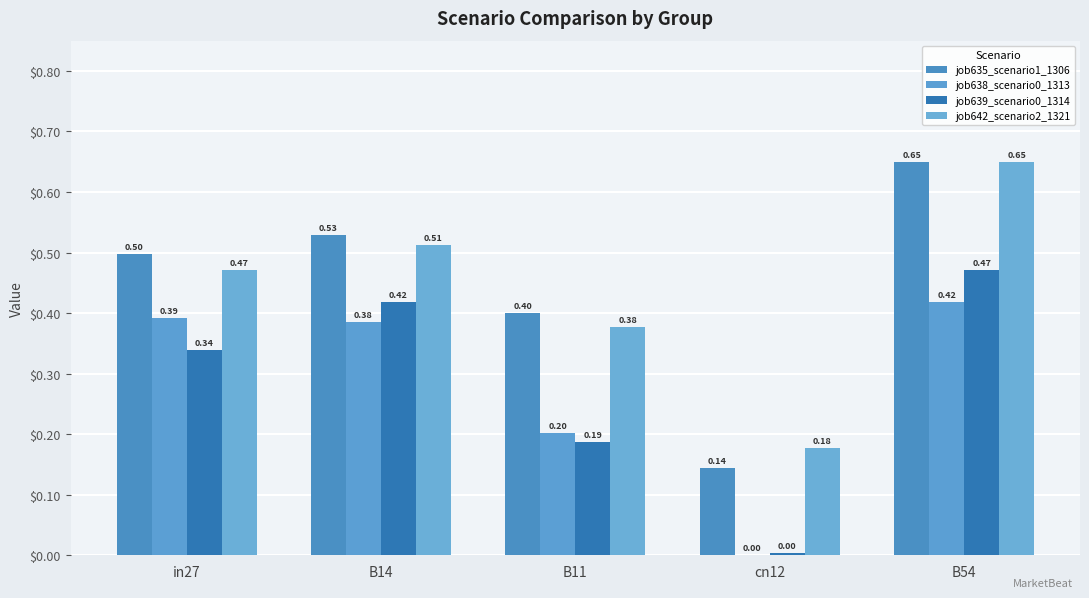

What is the value of the job638_scenario0_1313 bar at the 5th from the left?

0.4